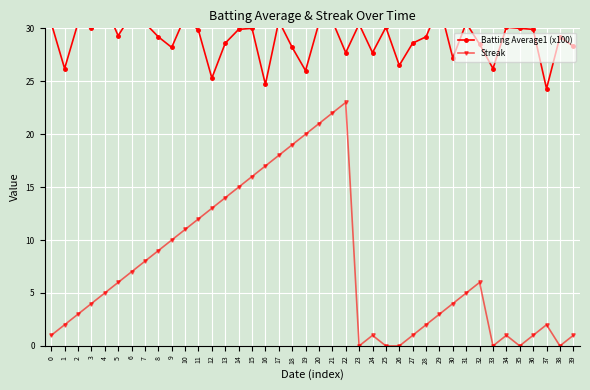

True or false: Batting Average1 (x100) and Streak cross at least once.

False